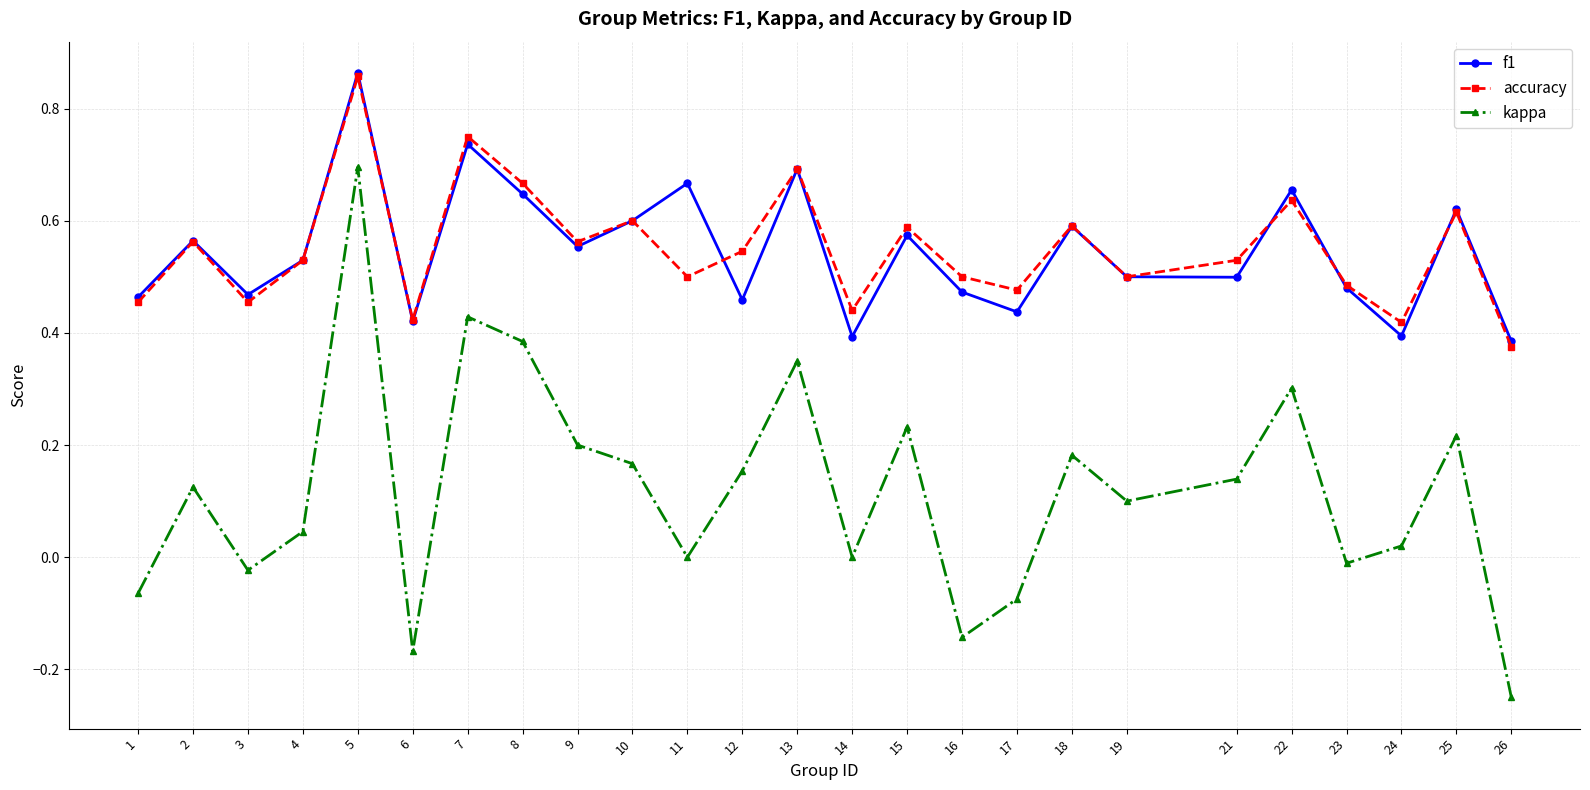

Where is the first local maximum for f1?

2